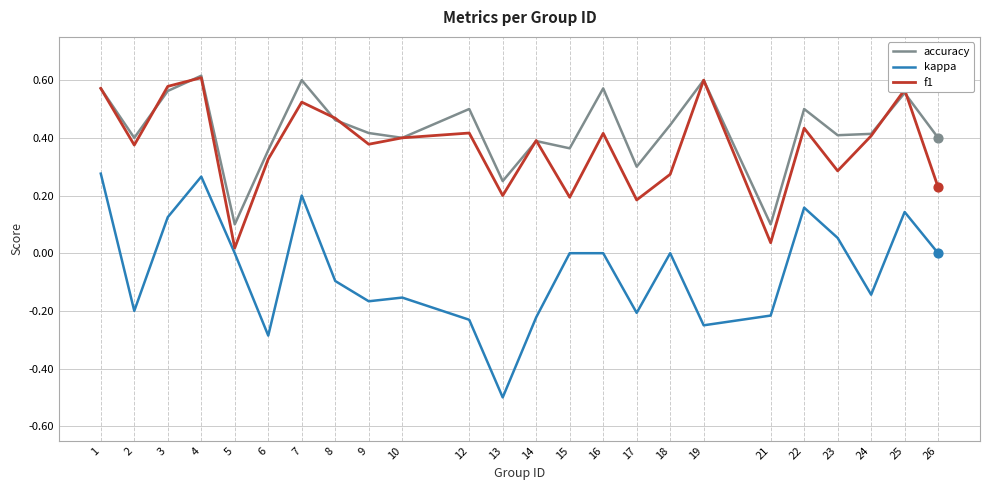

Which series has the widest spread of values?

kappa